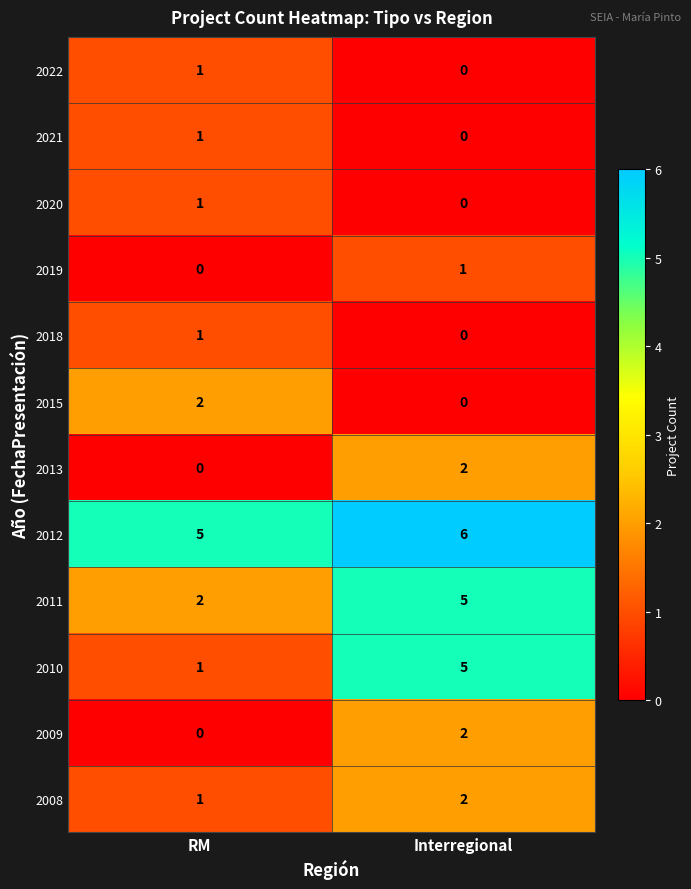

List the labels in order of 2018 value, smallest first.

Interregional, RM